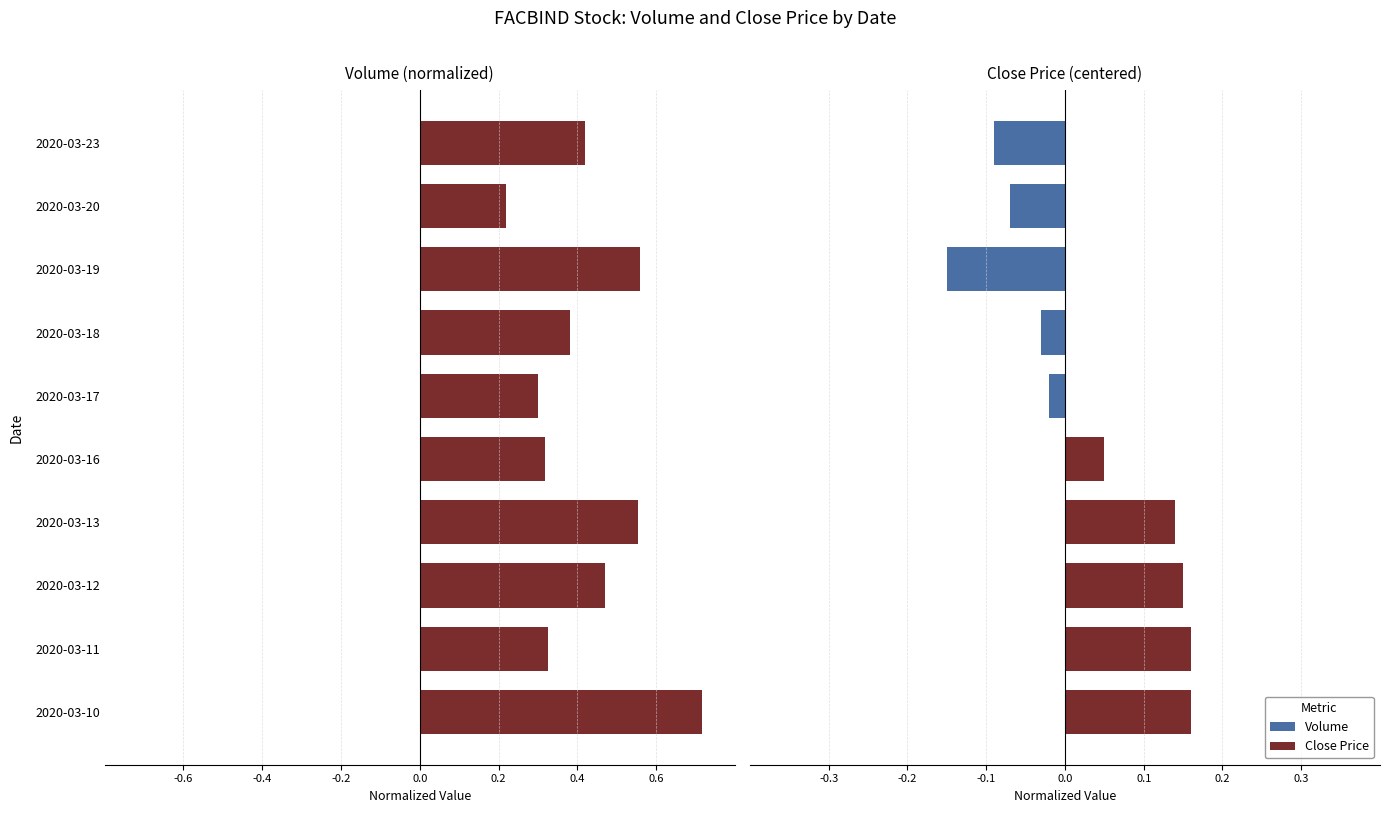

How many bars are there in total?

20